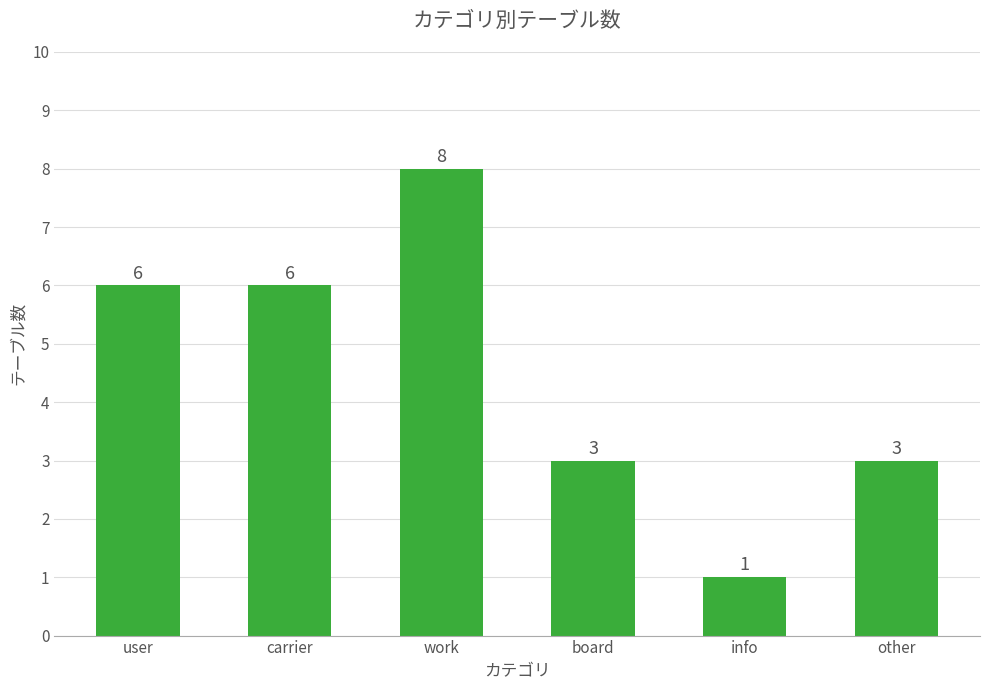

What is the sum of the values at board and info?

4